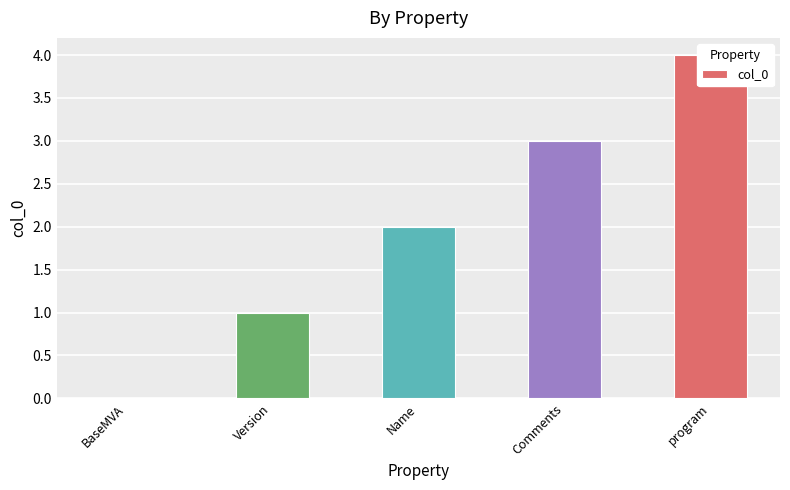

Reading left to right, transcribe all the data shown in this chart.

BaseMVA=0	Version=1	Name=2	Comments=3	program=4